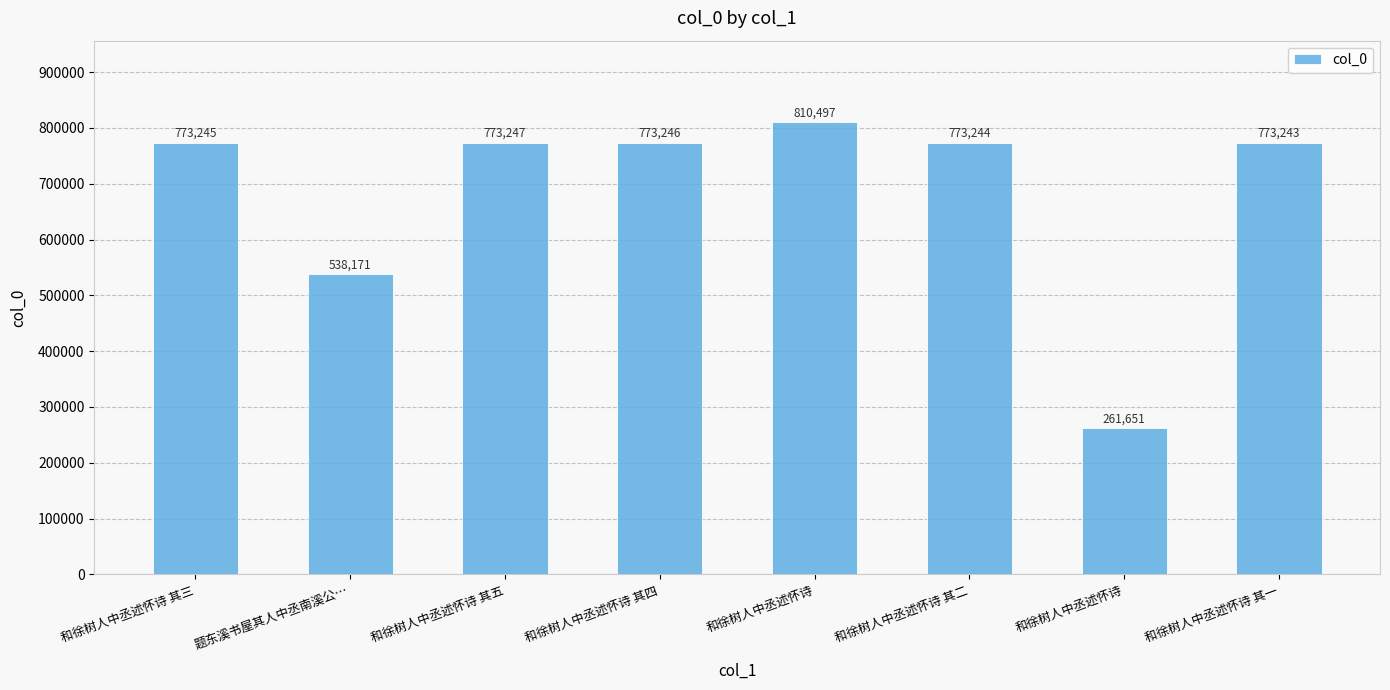

Which has a higher value, 和徐树人中丞述怀诗 其二 or 和徐树人中丞述怀诗 其五?

和徐树人中丞述怀诗 其五